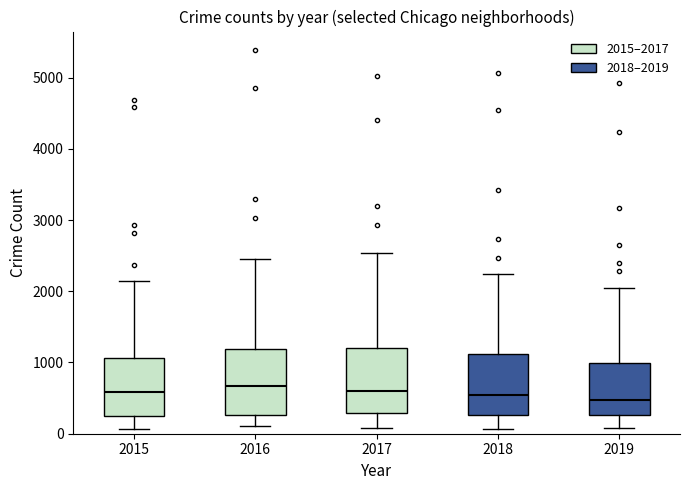

Where does the upper whisker of the box at x = 2017 end on the y-axis? The values are not printed on the chart, so give them approximately, as read against the axis.

2500